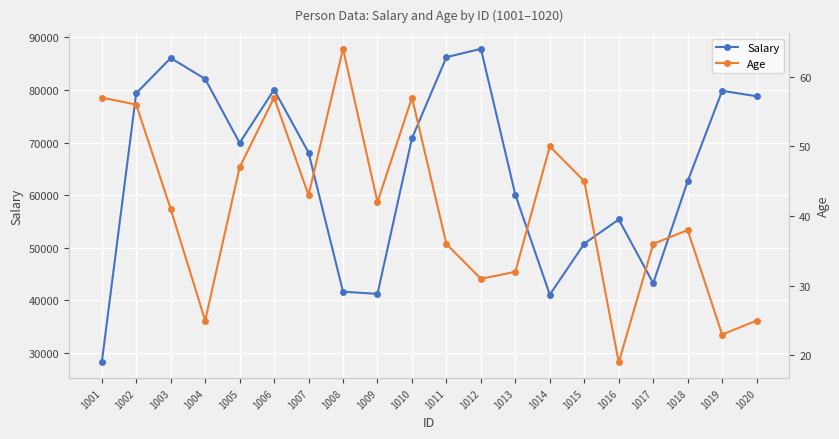

What are all the series names shown in the legend?

Salary, Age